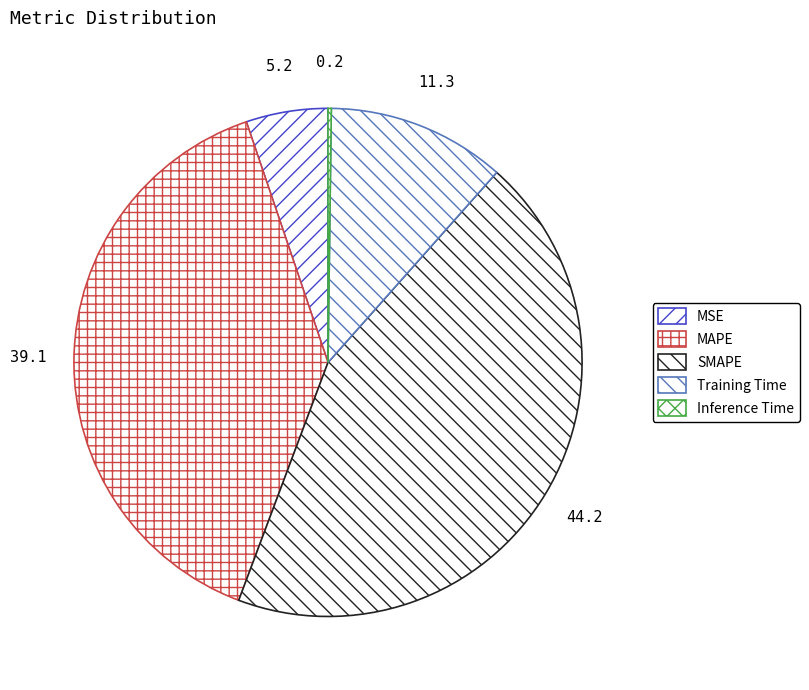

What is the largest slice in the pie chart?

SMAPE